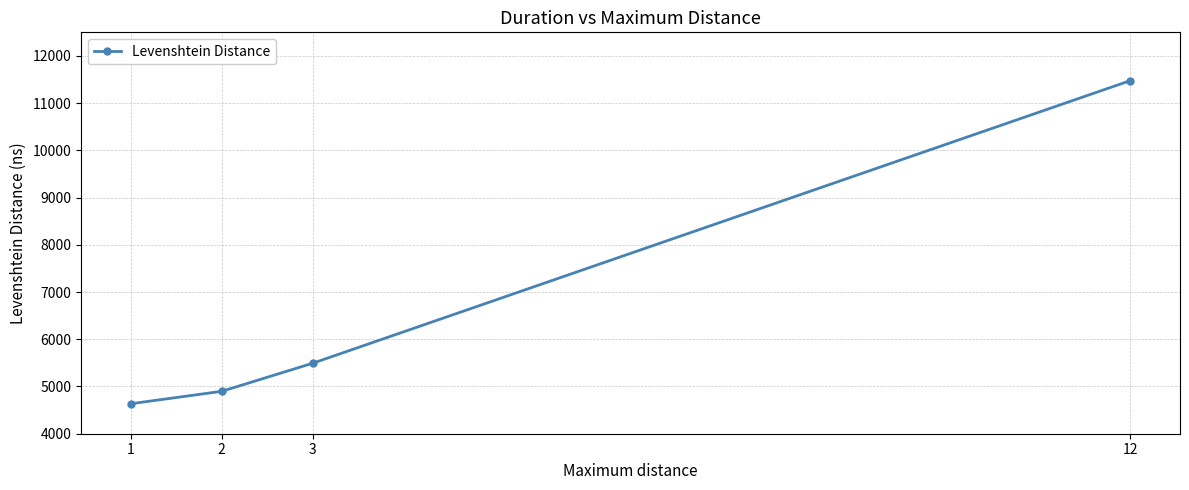

Approximately how many times larger is the value at 3 compared to 12?

0.5